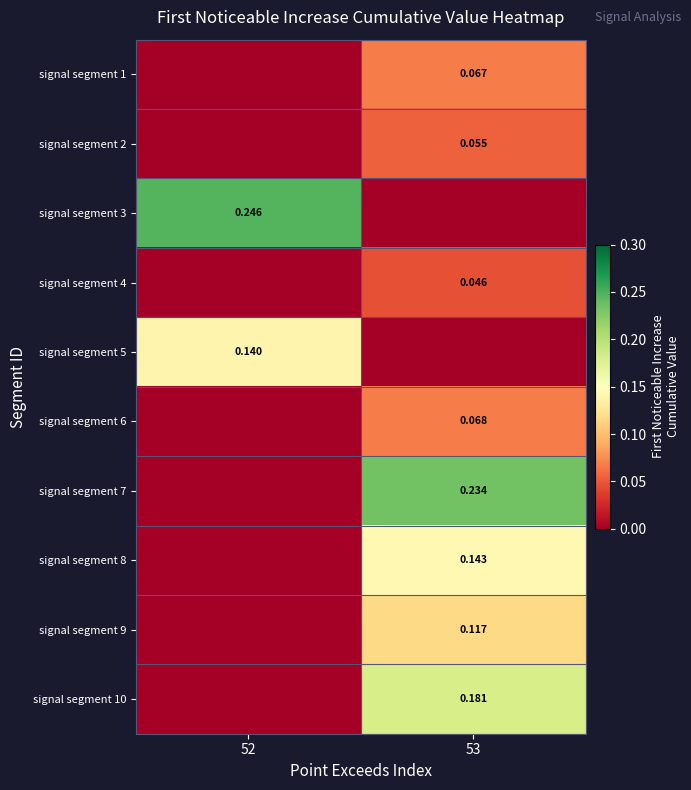

Rank the series by their maximum value, from lowest to highest.

signal segment 4, signal segment 2, signal segment 1, signal segment 6, signal segment 9, signal segment 5, signal segment 8, signal segment 10, signal segment 7, signal segment 3